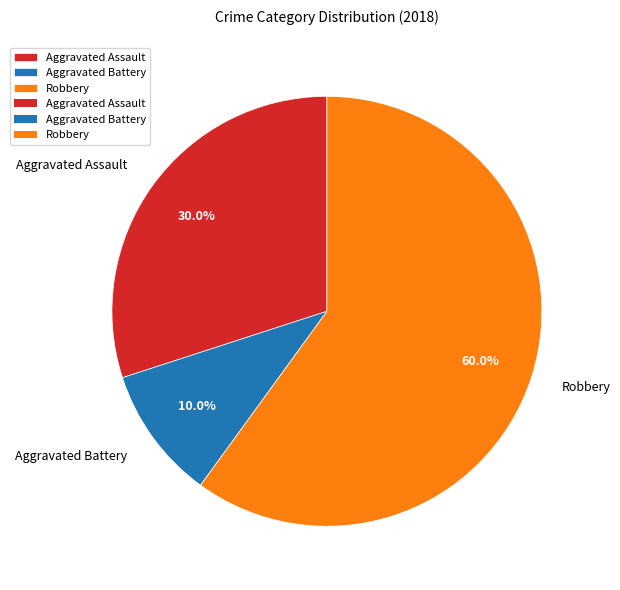

How many slices are in this pie chart?

3